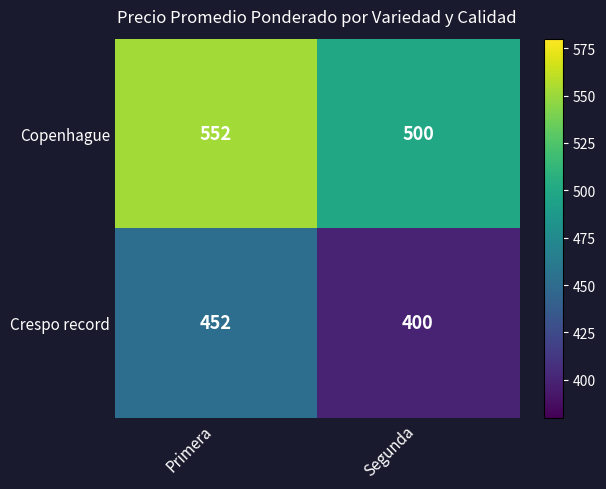

What is the total value across all series at Segunda?

900